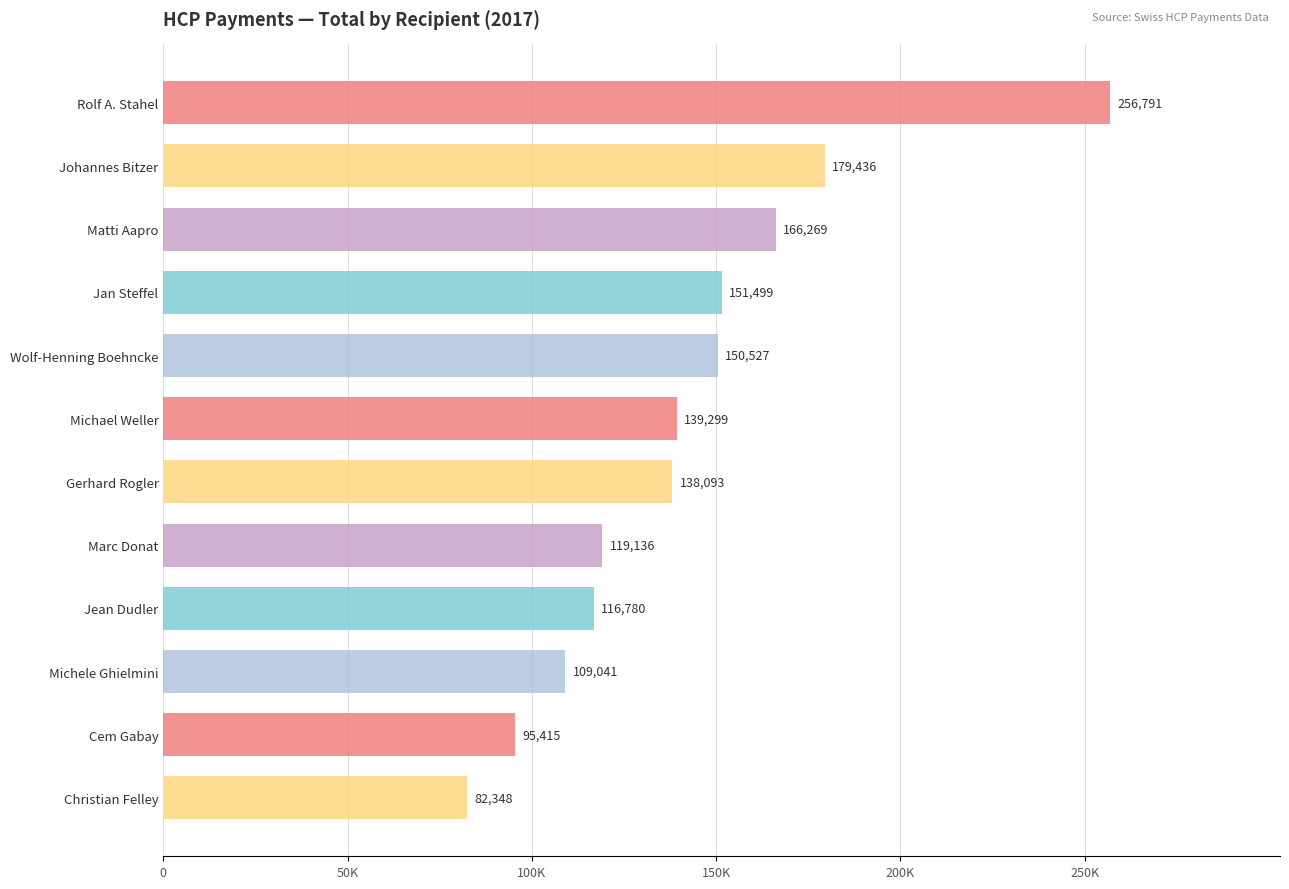

Are the bars horizontal?

Yes